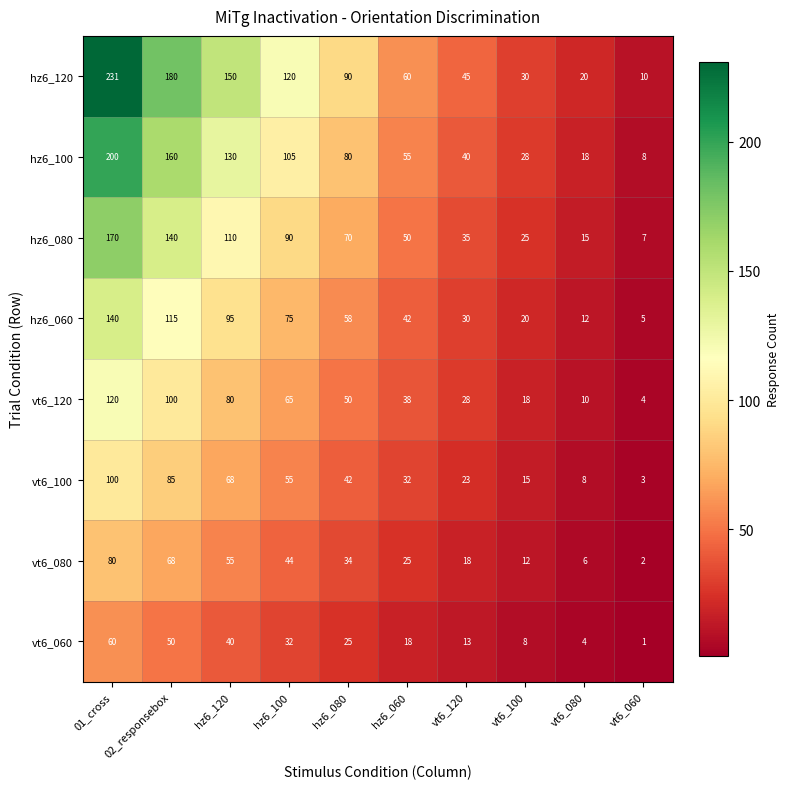

What is the difference between the maximum and second lowest values in the vt6_060 series?

56